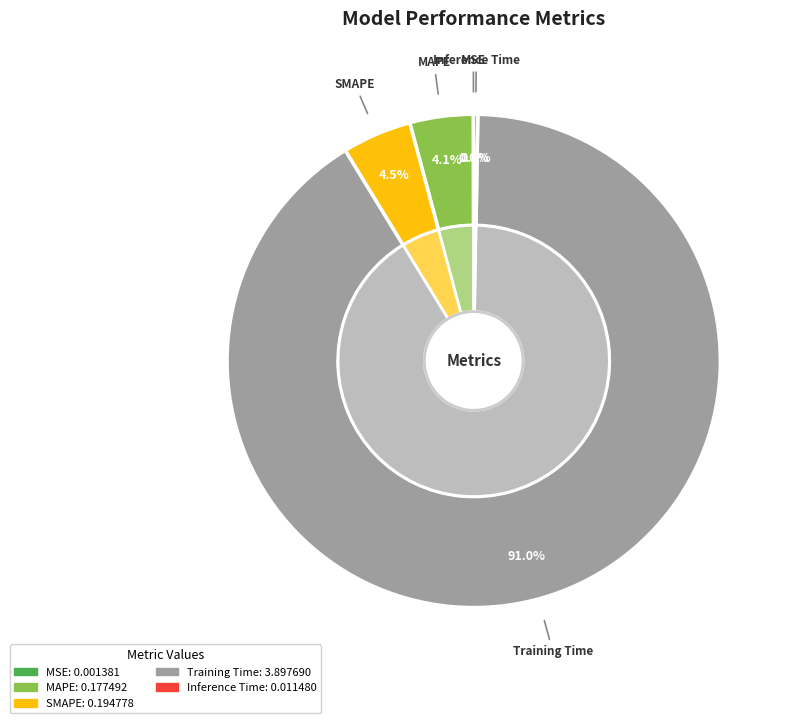

To the nearest percent, what portion does Training Time represent?

91%